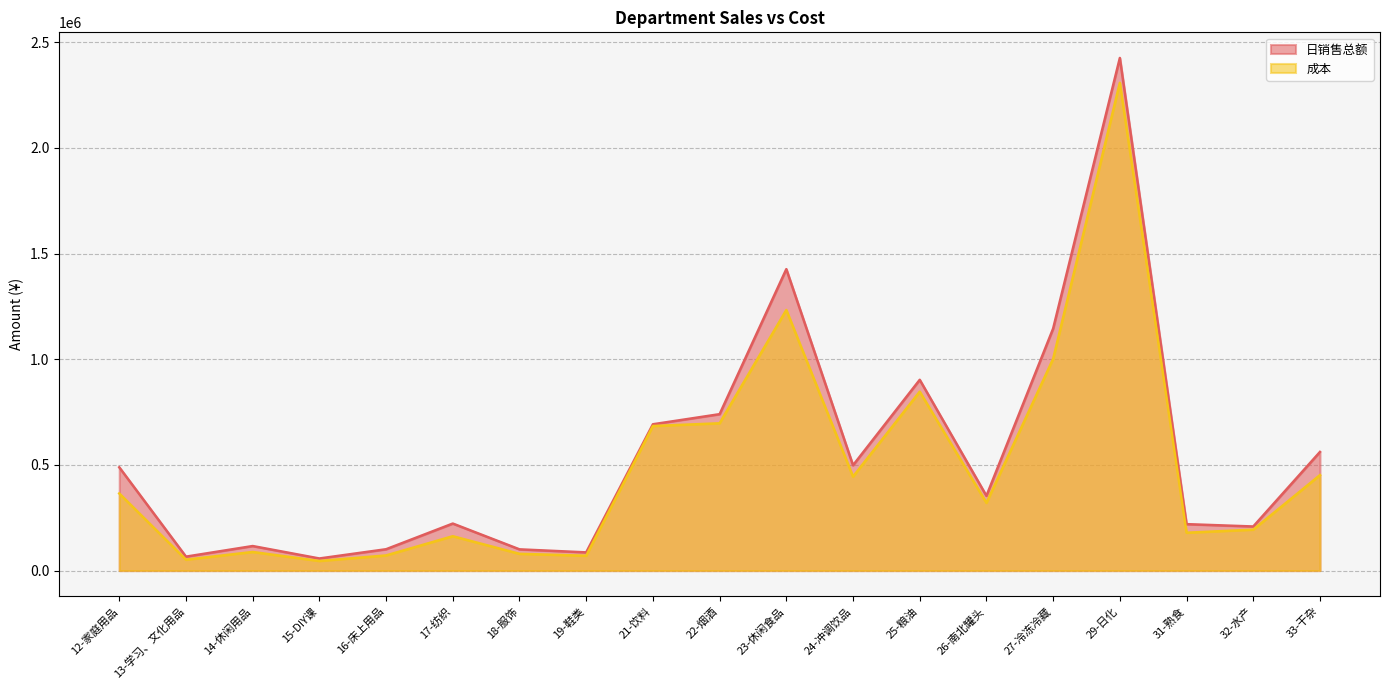

Reading right to left, extract all data points from this chart.

日销售总额: 33-干杂=561401.7	32-水产=208650.2	31-熟食=219715.6	29-日化=2425727.8	27-冷冻冷藏=1145263.7	26-南北罐头=353620.6	25-粮油=902751.0	24-冲调饮品=498280.7	23-休闲食品=1426448.2	22-烟酒=740135.5	21-饮料=692360.1	19-鞋类=86143.3	18-服饰=100474.9	17-纺织=222532.7	16-床上用品=100998.5	15-DIY课=57261.1	14-休闲用品=116126.3	13-学习、文化用品=65952.9	12-家庭用品=488749.1
成本: 33-干杂=451808.1	32-水产=193673.6	31-熟食=179123.3	29-日化=2308104.5	27-冷冻冷藏=1001825.5	26-南北罐头=320335.8	25-粮油=846624.7	24-冲调饮品=444521.8	23-休闲食品=1232989.9	22-烟酒=697056.8	21-饮料=684062.4	19-鞋类=70209.0	18-服饰=79269.5	17-纺织=162626.7	16-床上用品=71699.9	15-DIY课=45427.7	14-休闲用品=88072.3	13-学习、文化用品=51533.0	12-家庭用品=364965.5